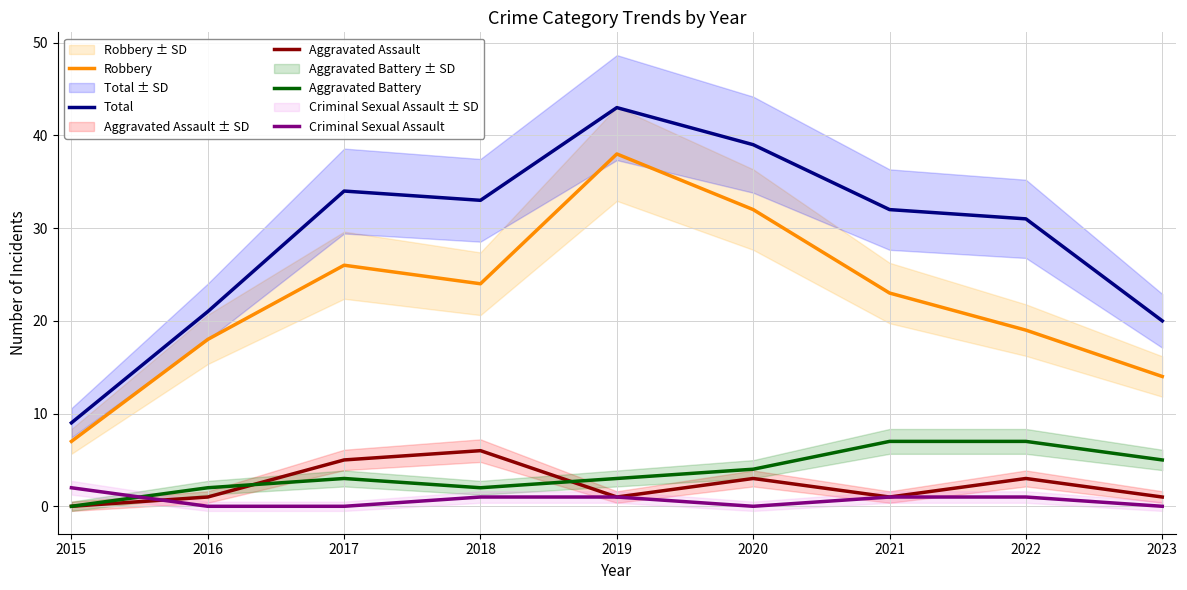

What is the average value of the Total series?

29